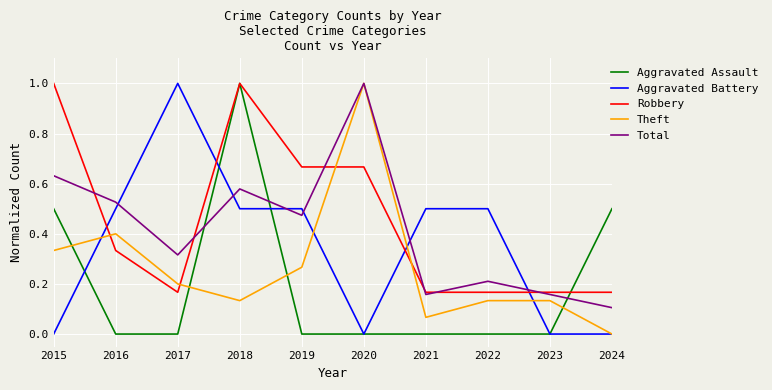

Which category has the highest value in the Aggravated Battery series?

2017